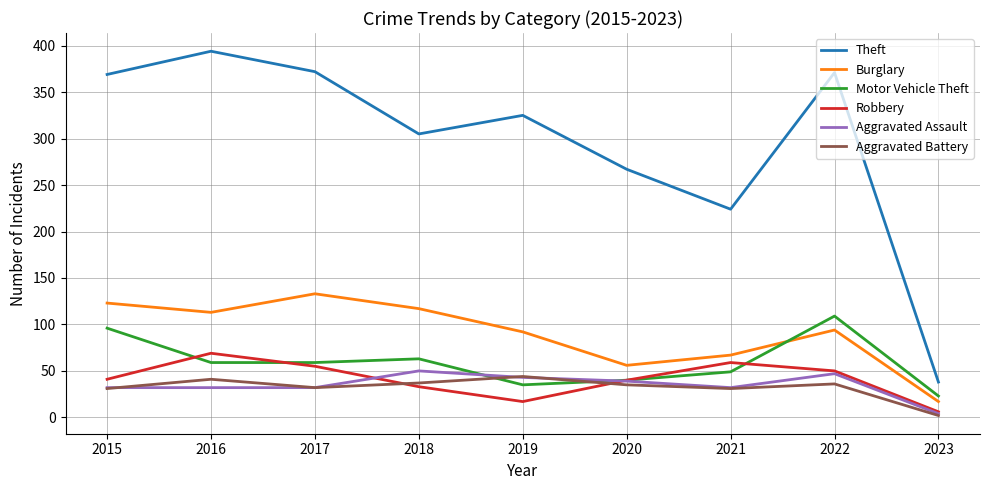

Which series ends up on top after the final intersection of Burglary and Motor Vehicle Theft?

Motor Vehicle Theft